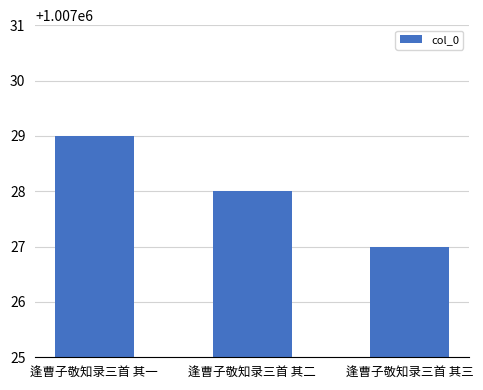

Reading left to right, transcribe all the data shown in this chart.

1007029	1007028	1007027